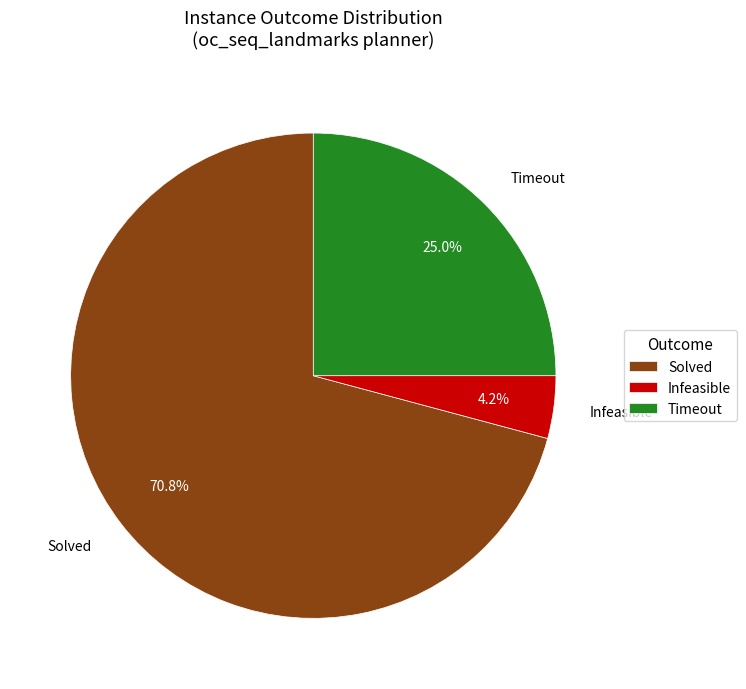

What portion of the pie excludes Solved?

29.2%